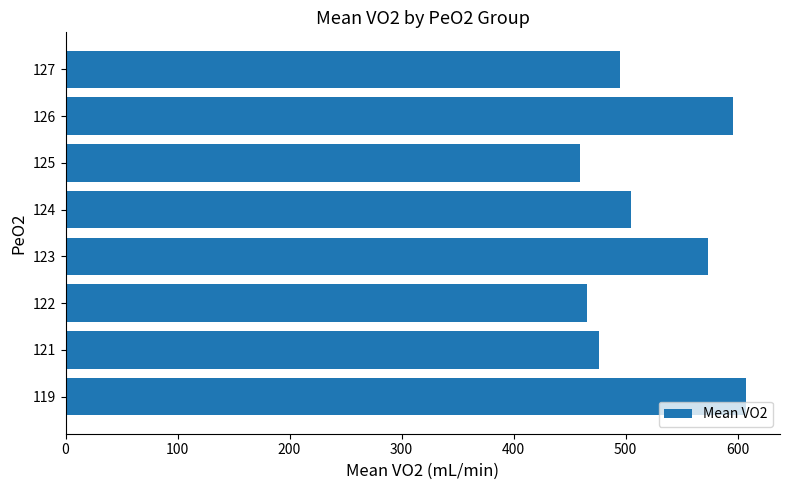

What is the difference between the second highest and second lowest values?

130.0